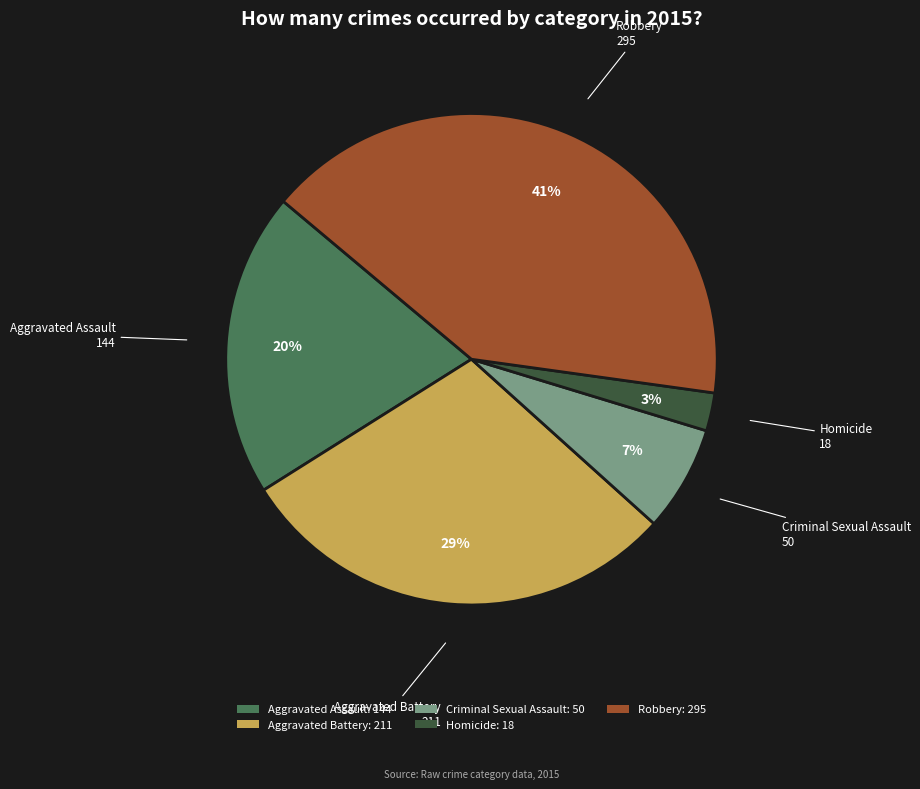

Is the sum of Aggravated Assault: 144 and Criminal Sexual Assault: 50 greater than half?

No